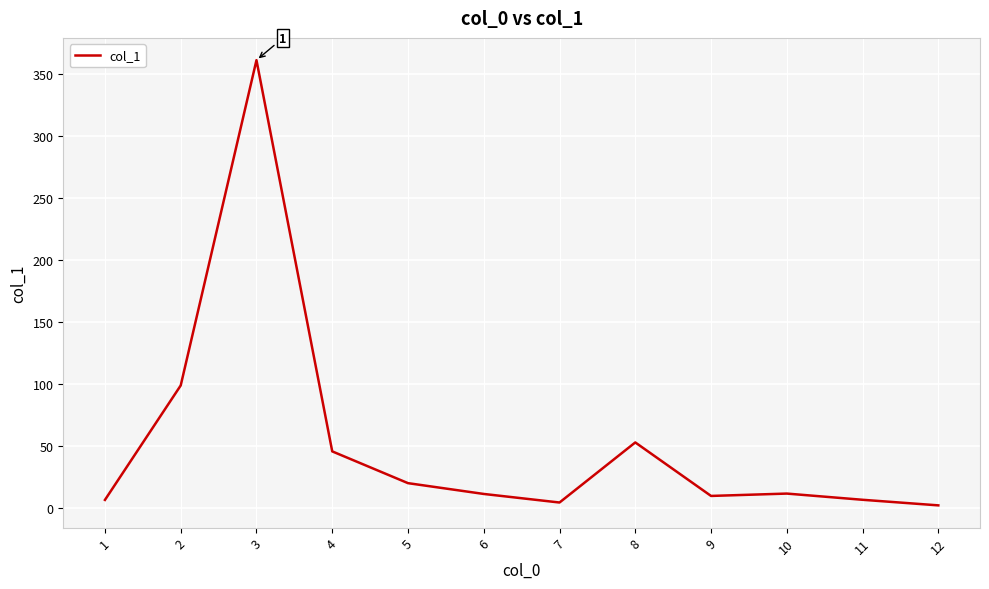

Is this an area chart (filled region under the line)?

No